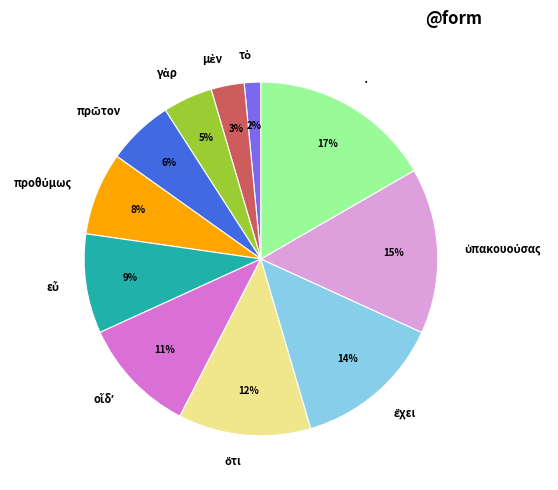

Does any single category account for the majority?

No